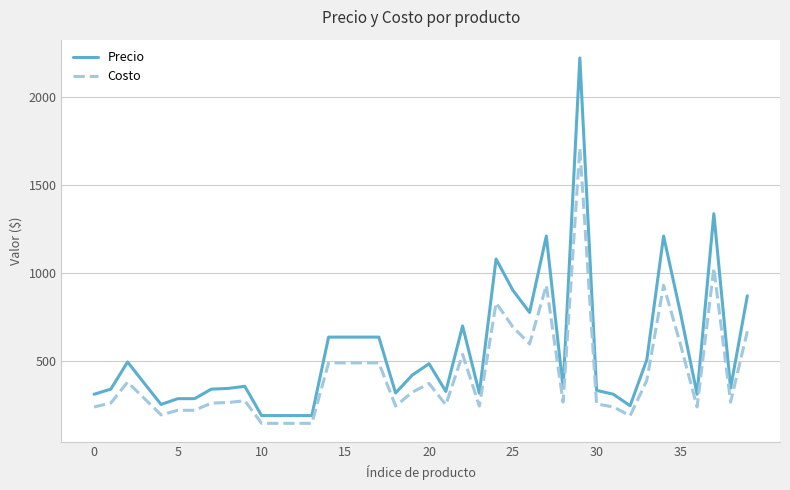

List the series in order of their overall mean, highest first.

Precio, Costo